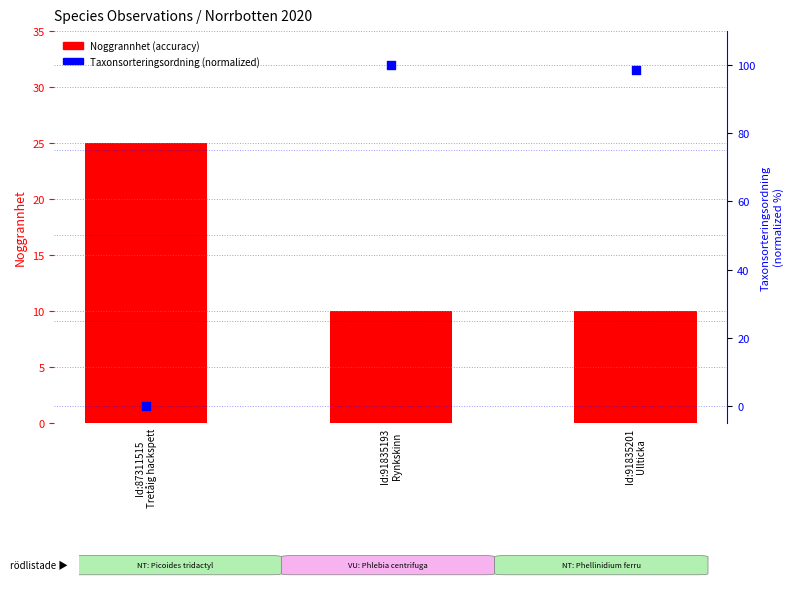

At how many categories does at least one series exceed 53?

2